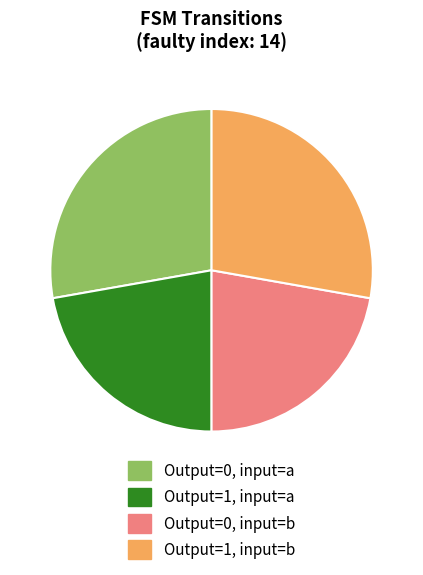

Count the number of slices in the pie.

4